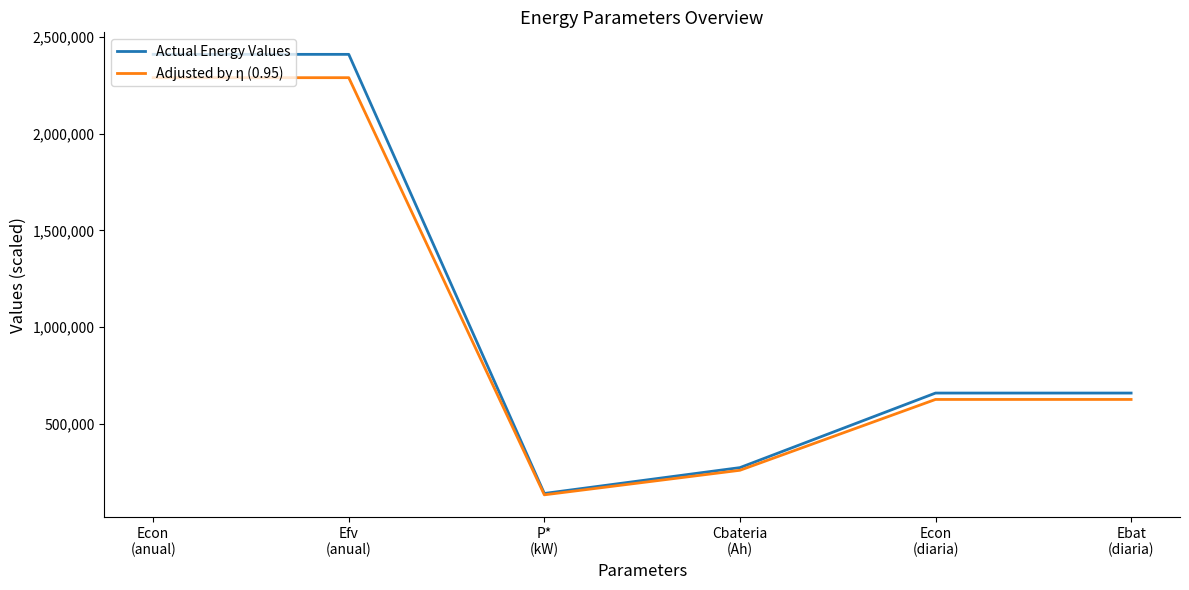

Rank the series by their average value, from highest to lowest.

Actual Energy Values, Adjusted by η (0.95)